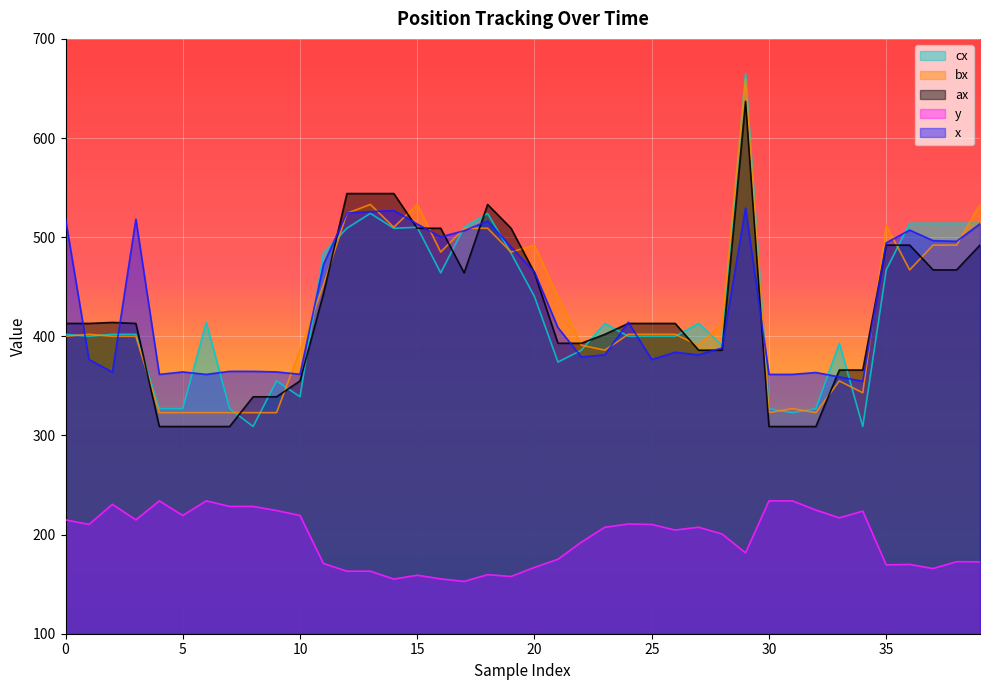

True or false: y and x cross at least once.

False